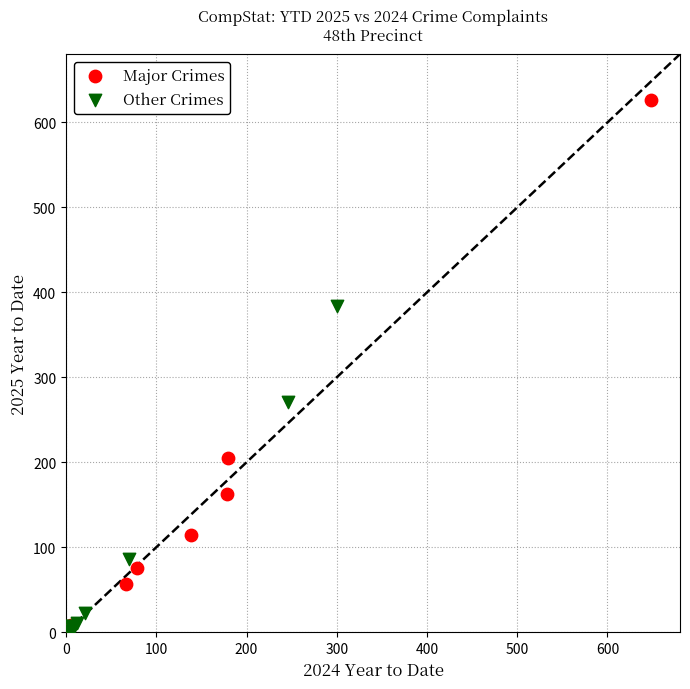

Which series reaches the maximum Y coordinate?

Major Crimes